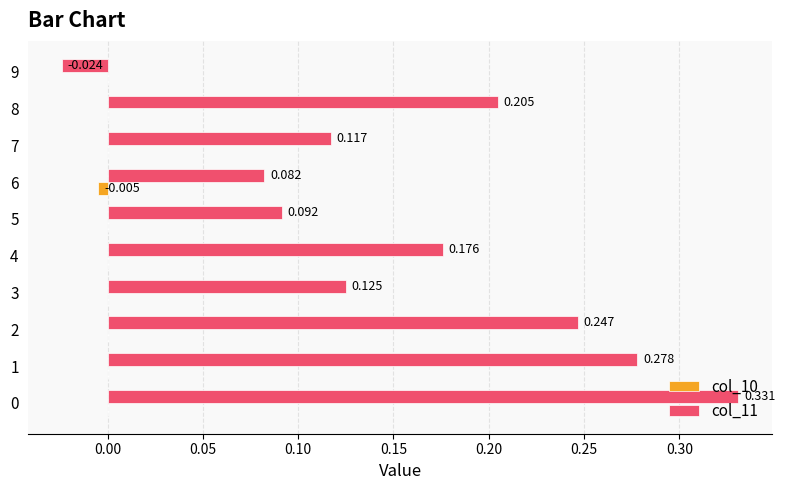

How many categories are shown in the chart?

10